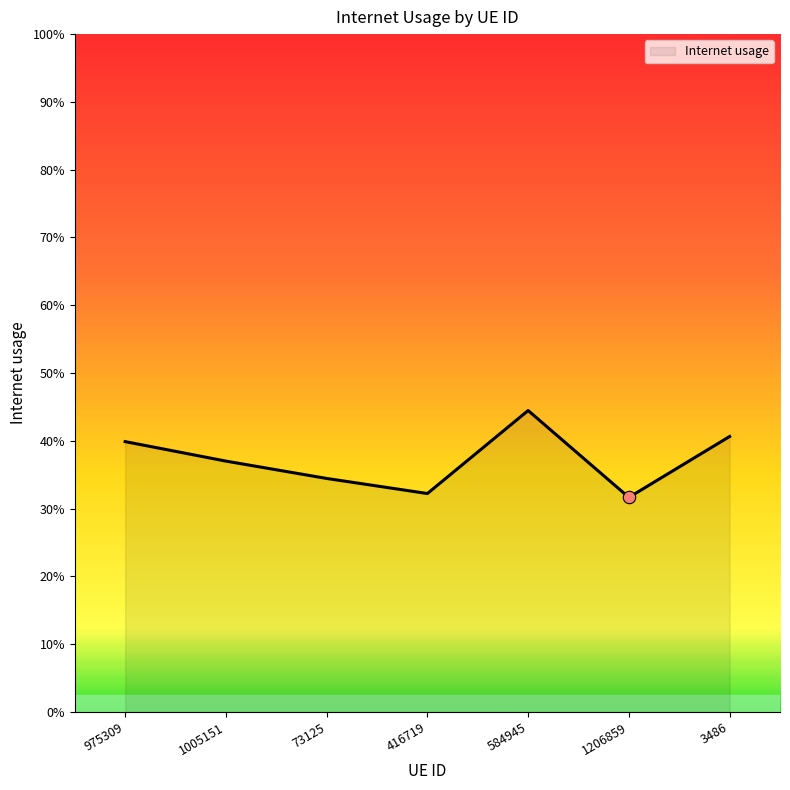

What is the change in value from 1005151 to 1206859?

-0.1